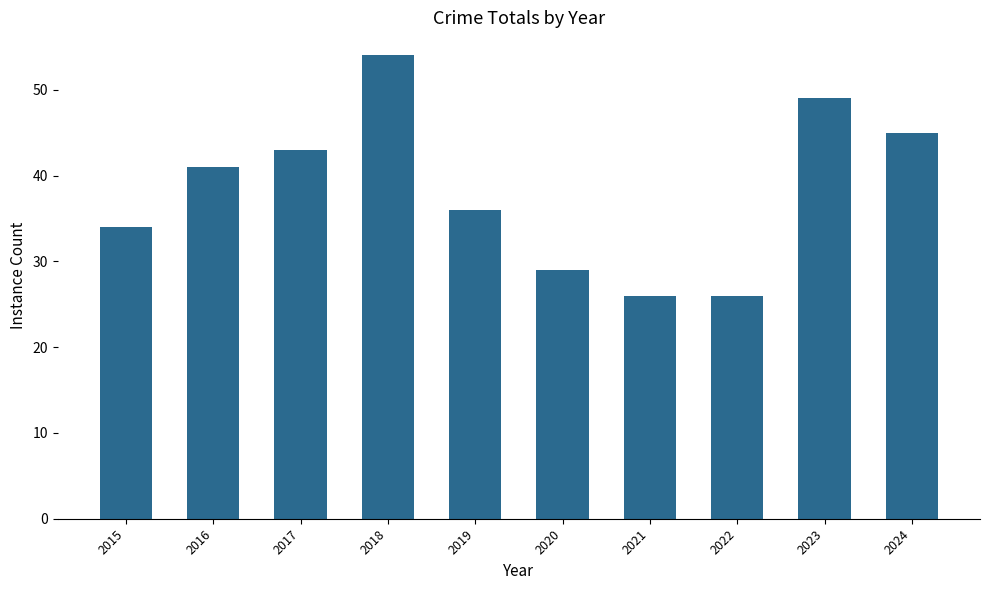

What is the change in value from 2015 to 2016?

+7